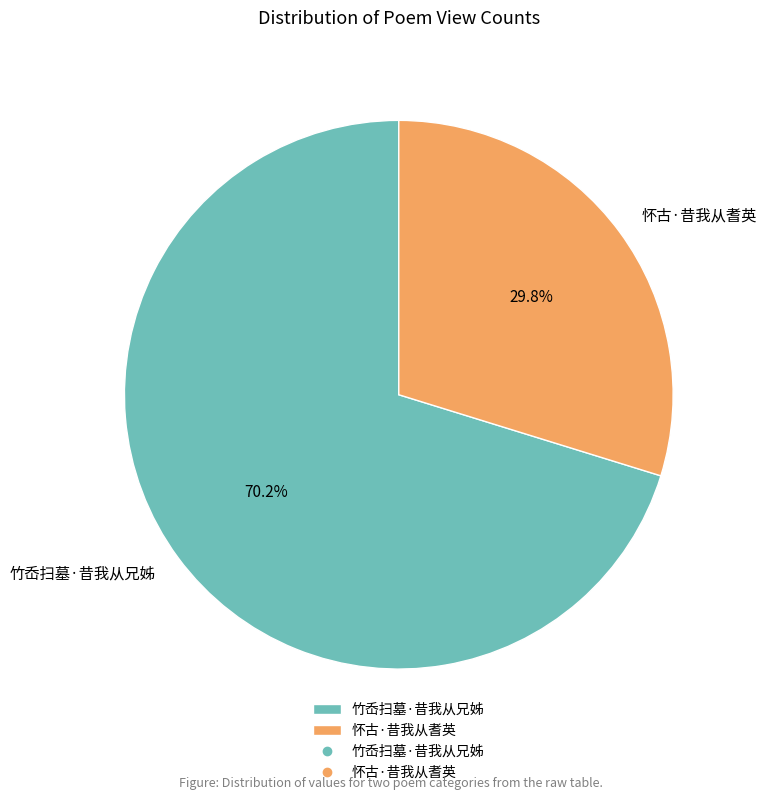

To the nearest percent, what is the difference between the largest and smallest slice percentages?

40%